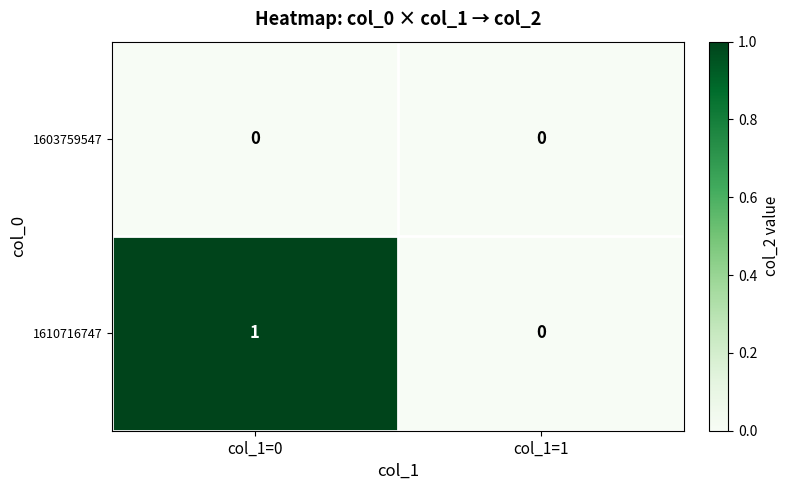

Which label corresponds to the largest value in the chart?

col_1=0